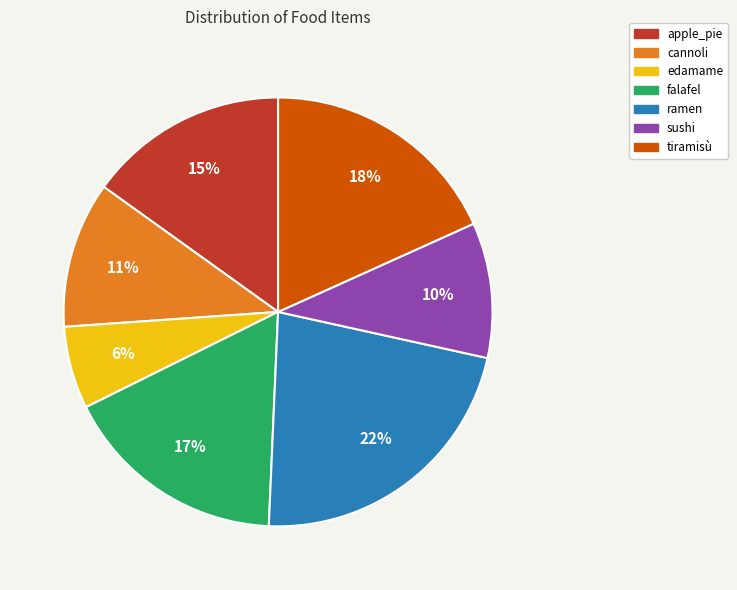

Is apple_pie the majority of the pie?

No